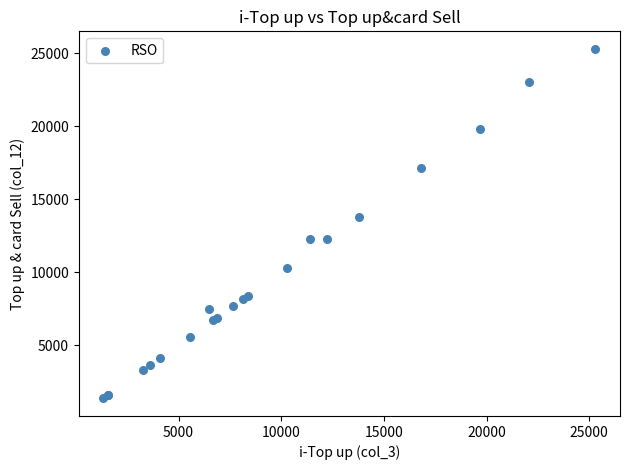

What Y value in the scatter plot is closest to 13319?

13783